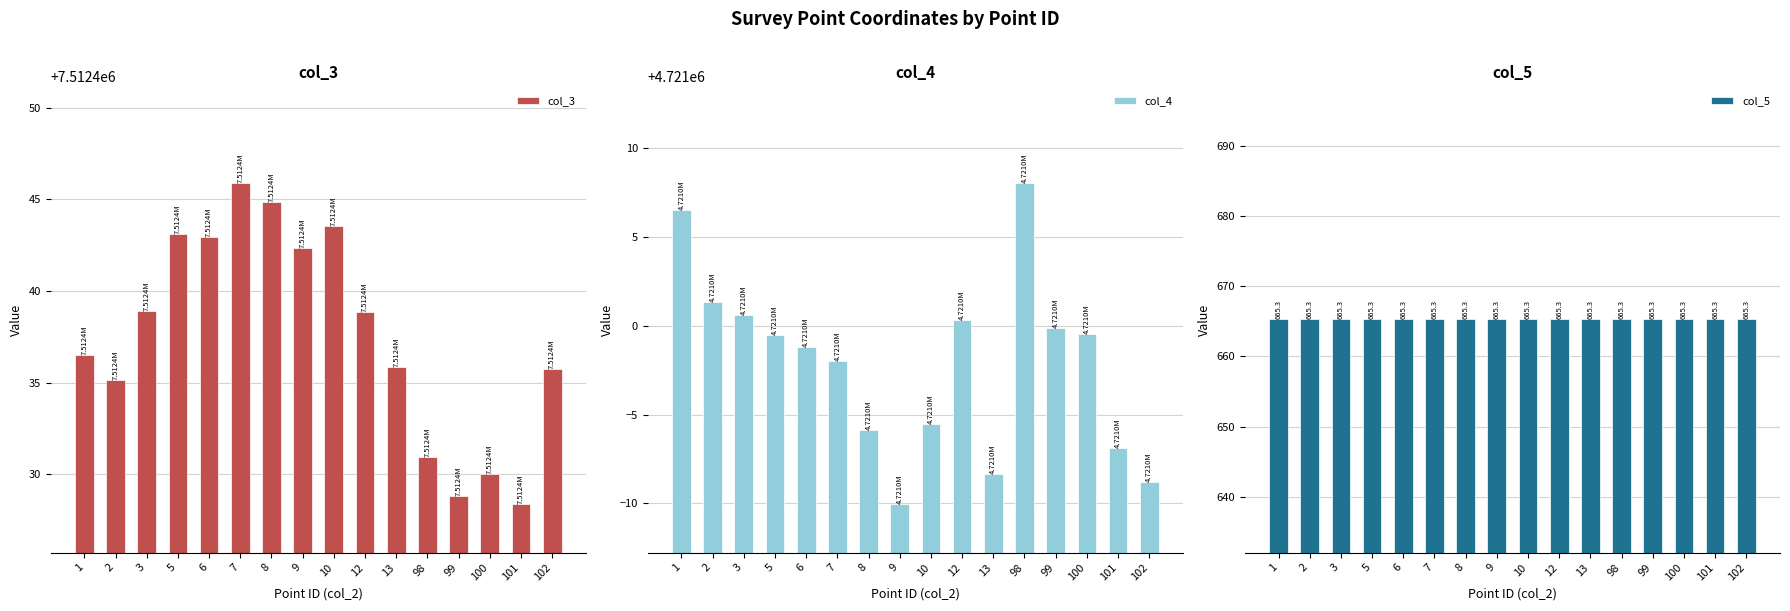

What is the minimum value shown in the chart?

665.3